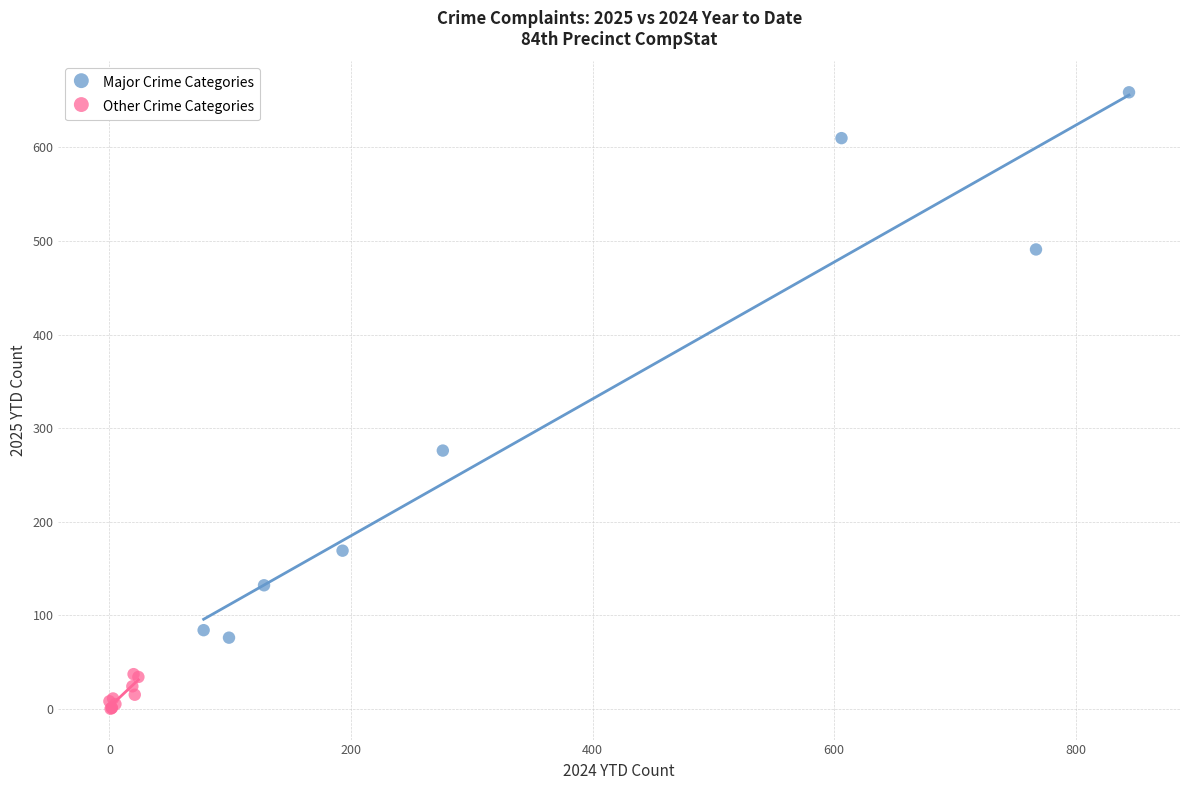

Which series contains the lowest Y value?

Other Crime Categories